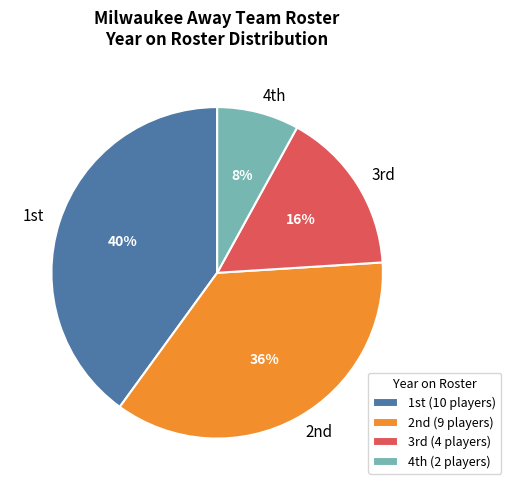

To the nearest percent, what is the average slice percentage?

25%